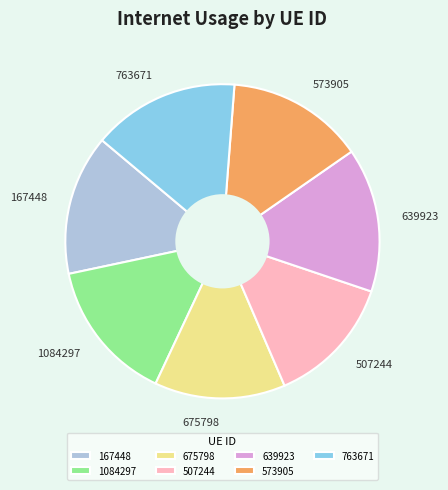

Do 675798 and 763671 together represent more than half of the pie?

No